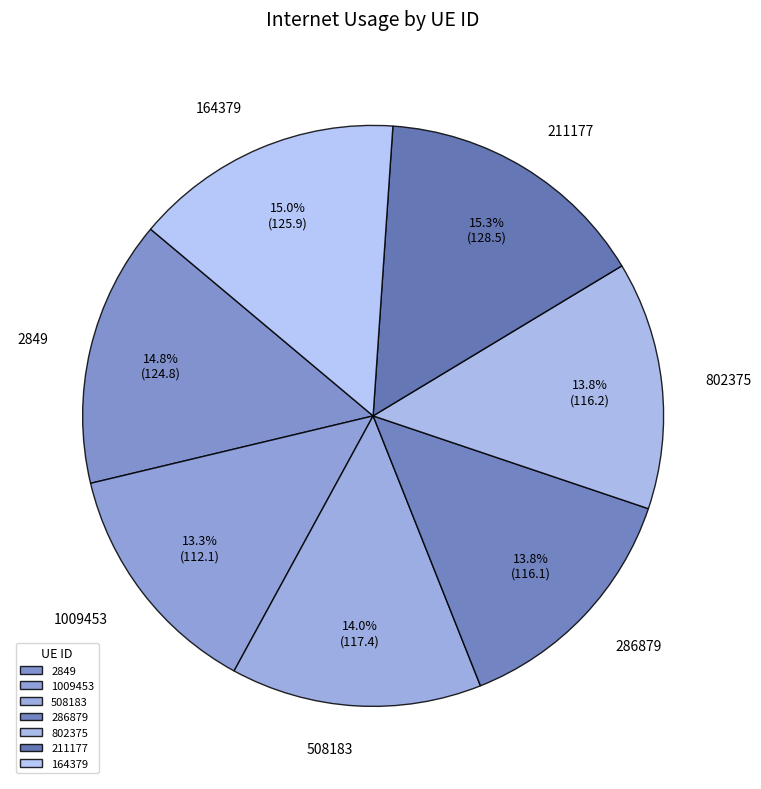

To the nearest percent, what percentage of the pie is 286879?

14%